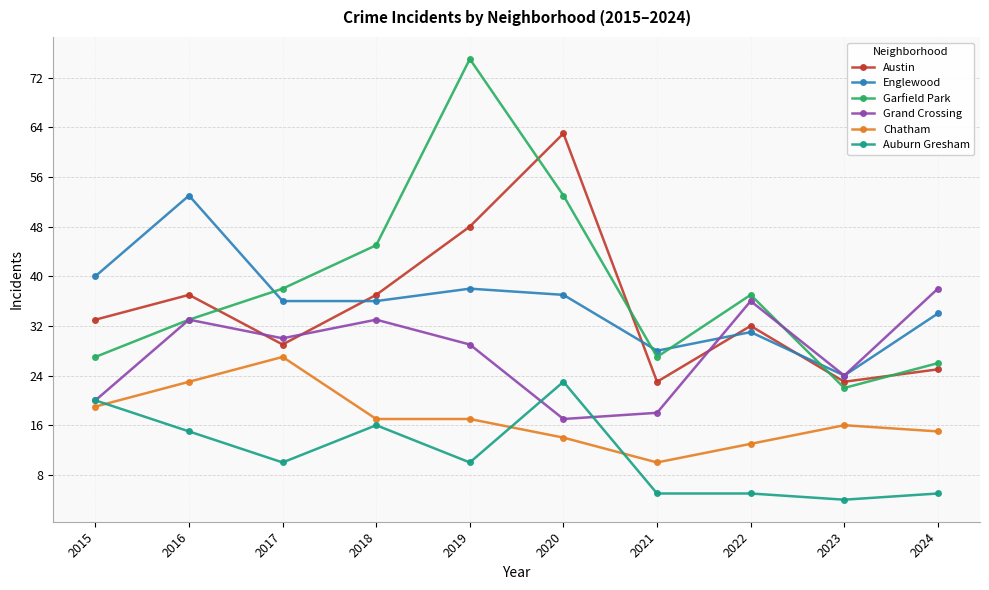

Is this an area chart (filled region under the line)?

No